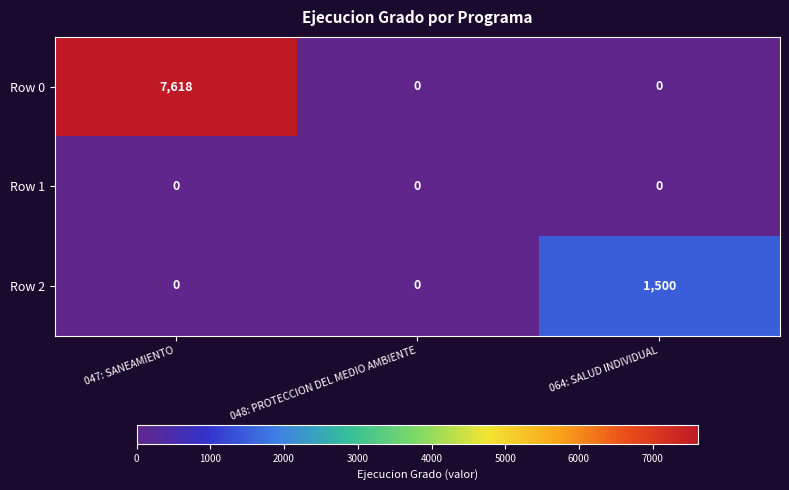

At which label does Row 2 reach its peak?

064: SALUD INDIVIDUAL